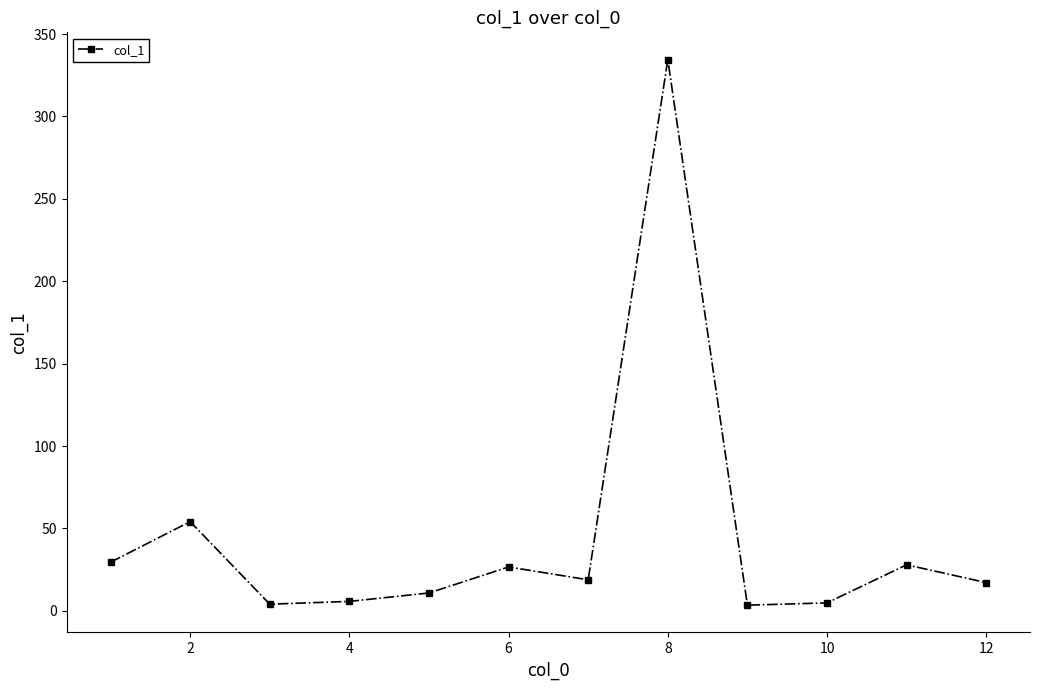

Does the chart display data point markers on the line(s)?

Yes